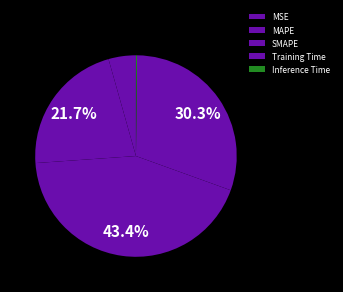

What percentage do SMAPE and MSE together represent?

47.8%